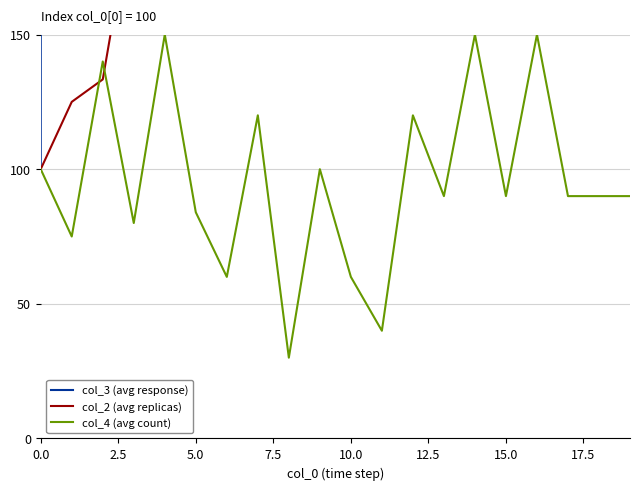

What is the label of the 13th point from the left?

12